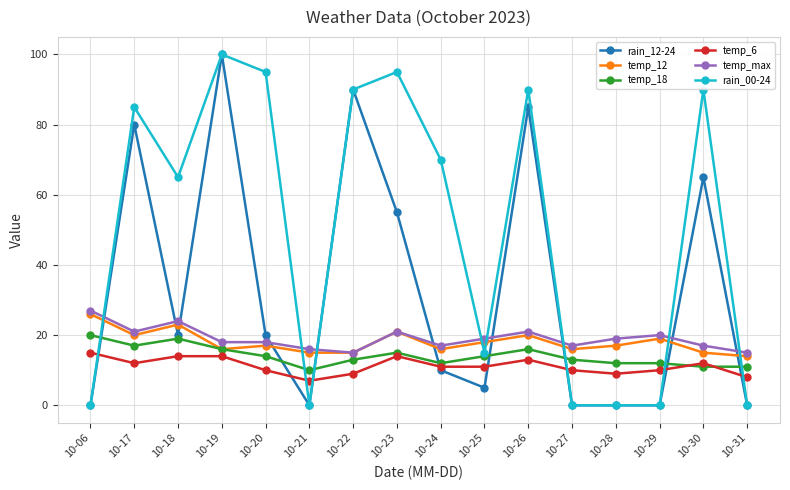

Which label corresponds to the largest value in the chart?

10-19